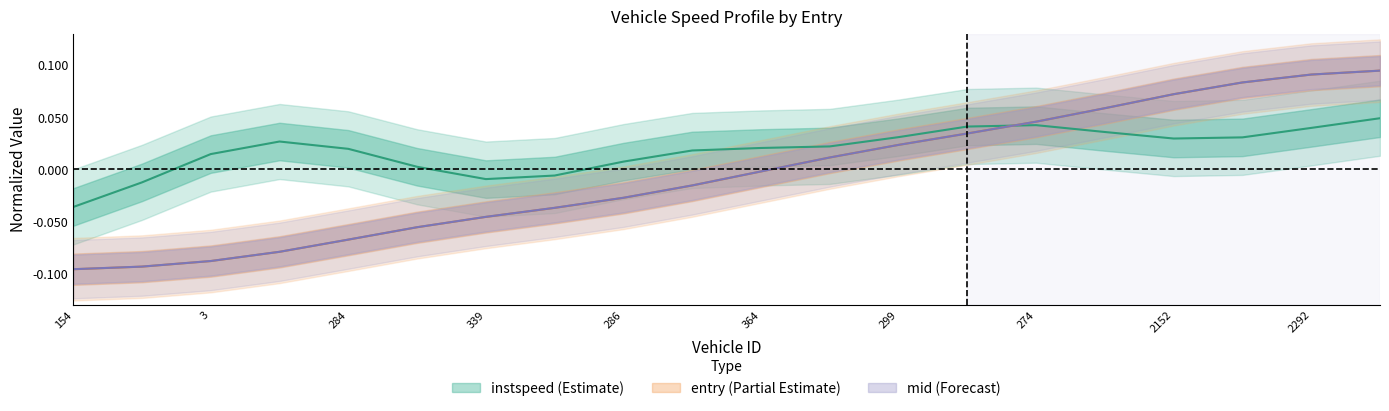

What is the value of the entry point at the 1st from the left?

-0.1